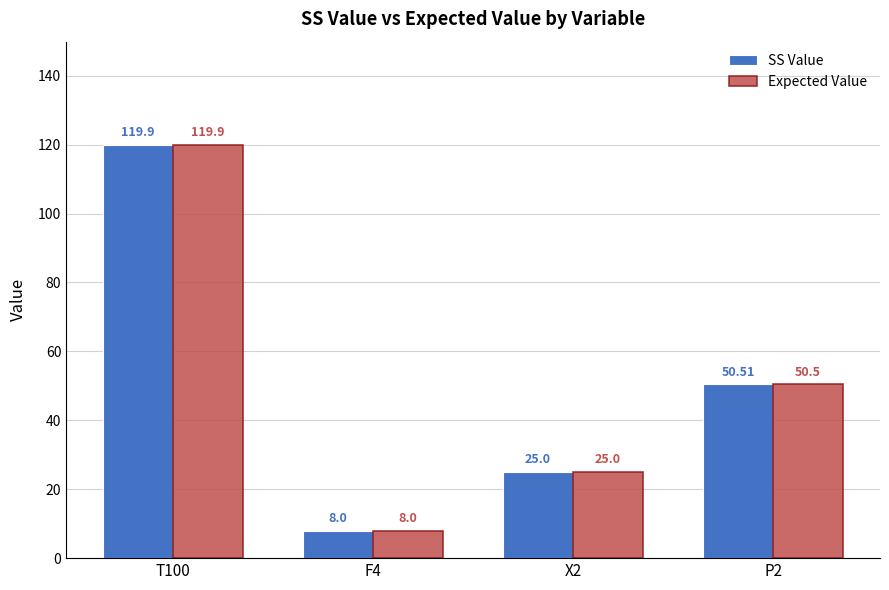

Rank the series by their average value, from highest to lowest.

SS Value, Expected Value